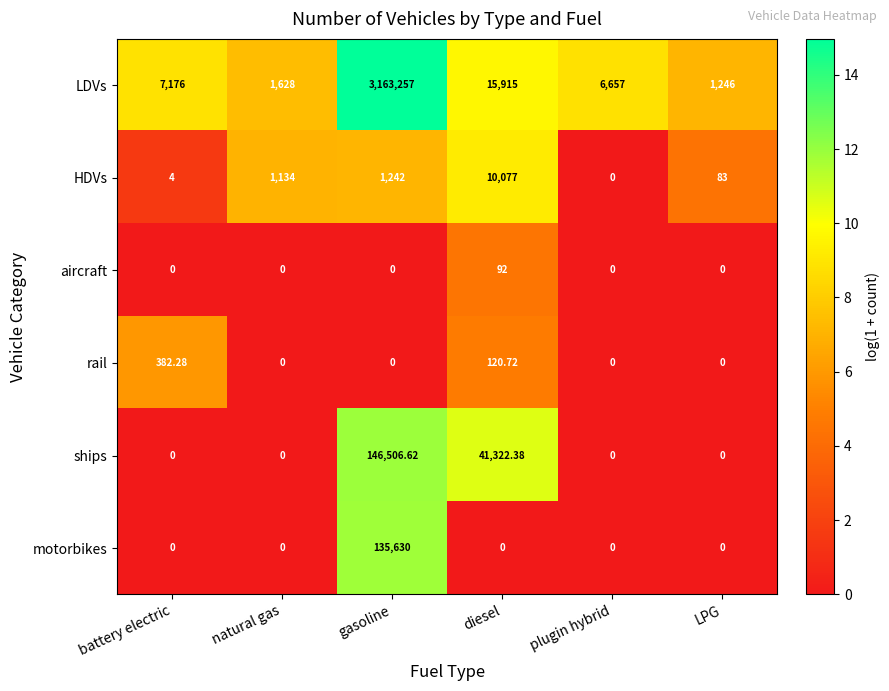

Where is LDVs nearest to the value 1582251?

diesel